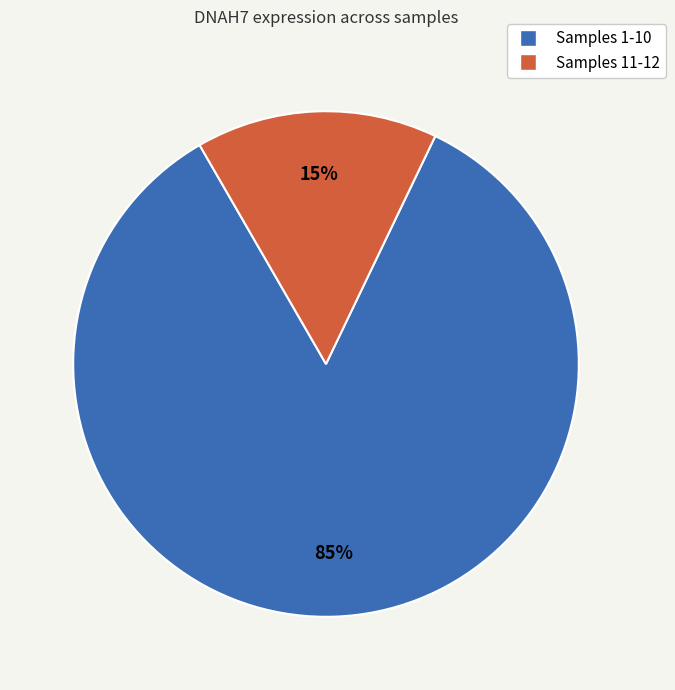

To the nearest percent, what is the average slice percentage?

50%